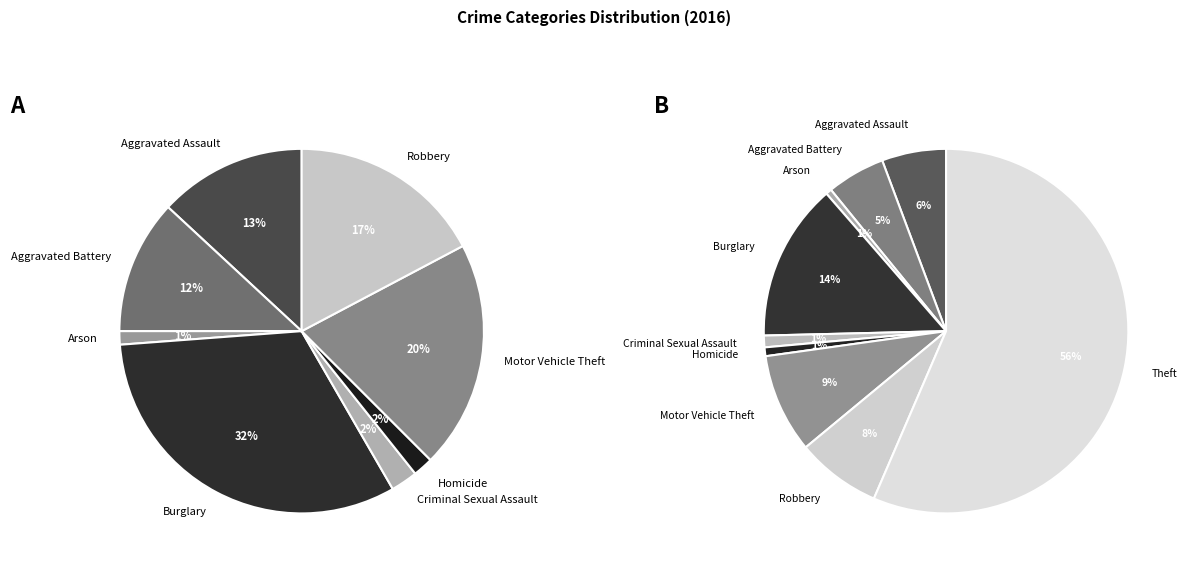

To the nearest percent, what is the difference between the Motor Vehicle Theft and Arson slice percentages?

8%